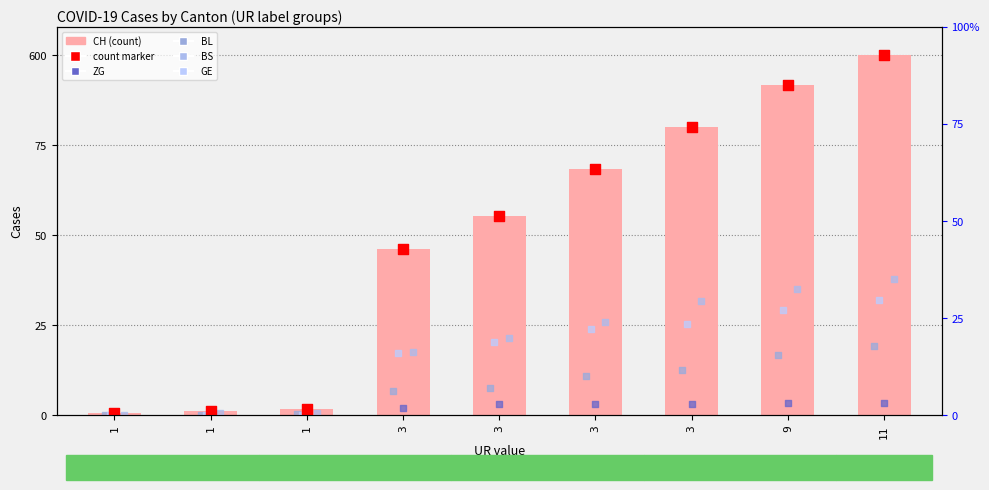

At how many categories does at least one series exceed 545?

2